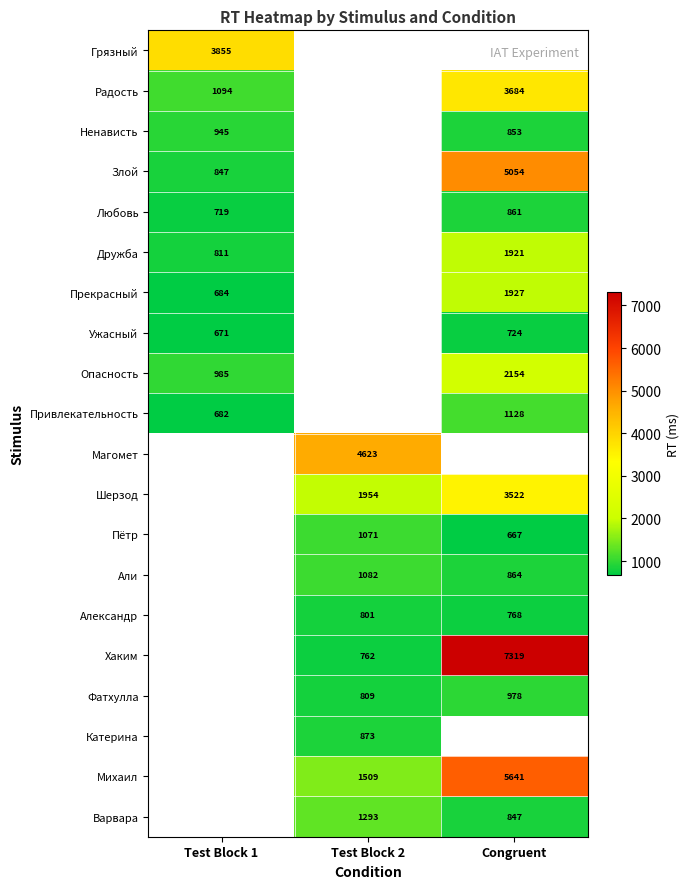

At how many categories does at least one series exceed 3630?

3